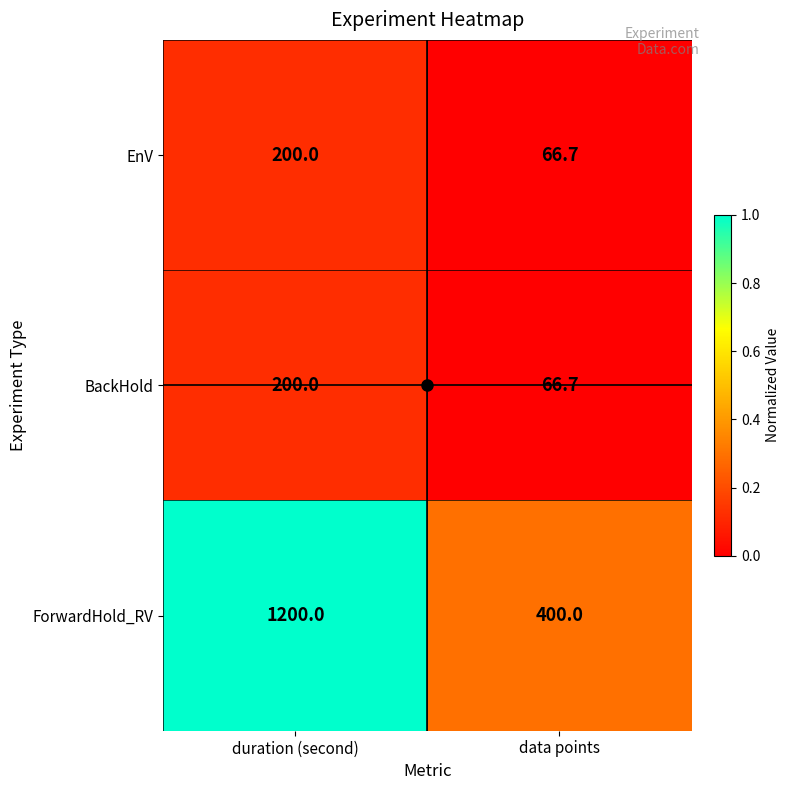

Which series has the largest total across all categories?

ForwardHold_RV